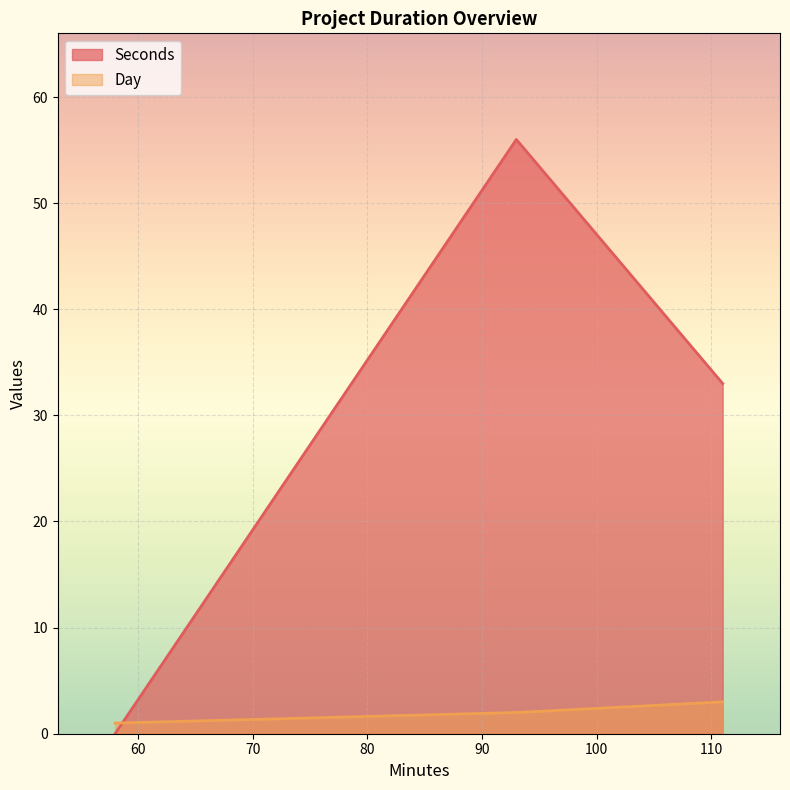

How many positive values does the Seconds series have?

2